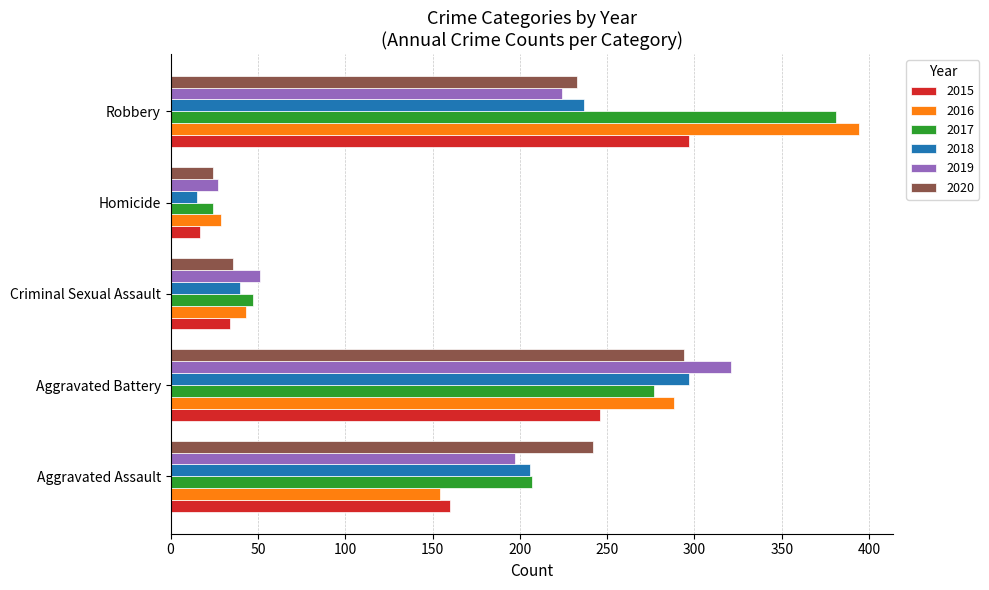

Is the value of 2015 at Robbery greater than the value of 2019 at Criminal Sexual Assault?

Yes